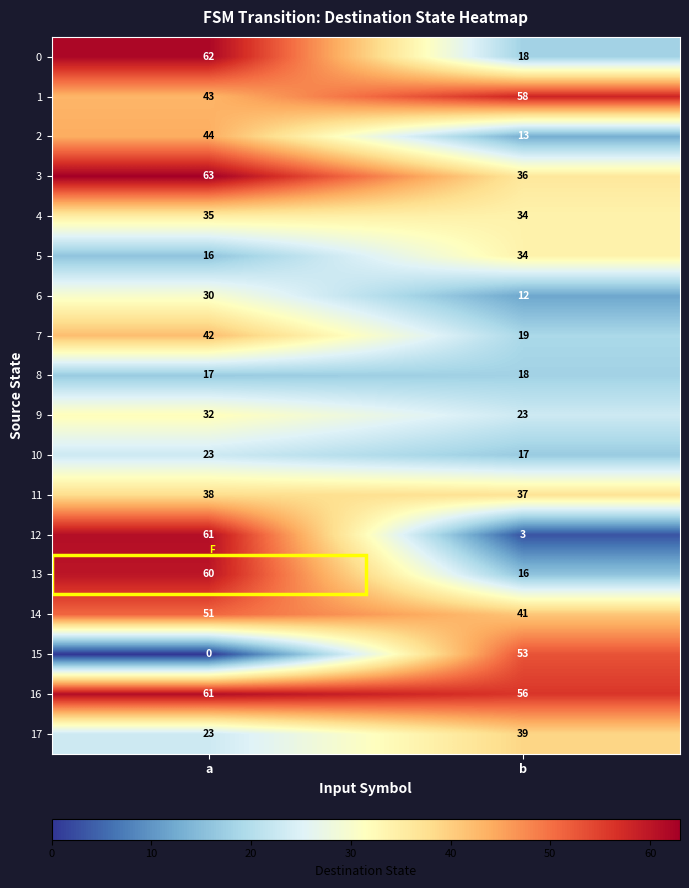

The 7 series shows 42 at a. True or false?

True